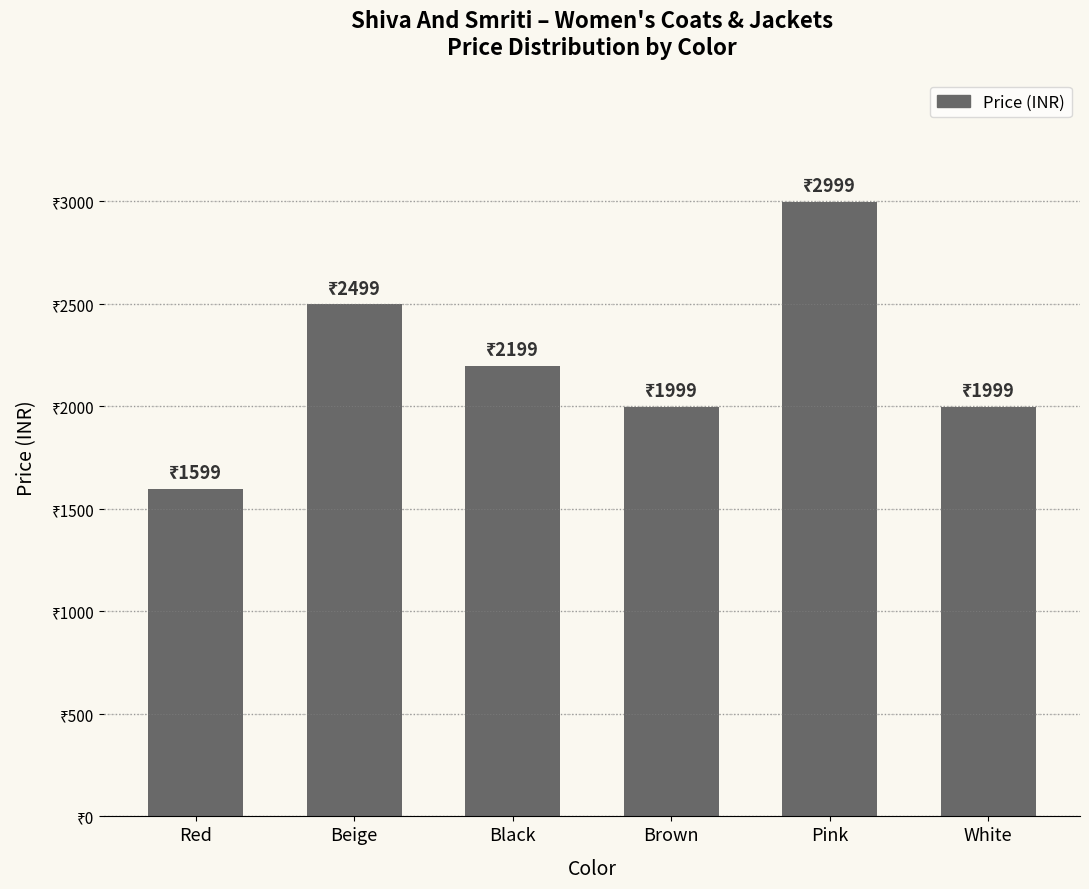

Between Pink and Red, which is larger?

Pink